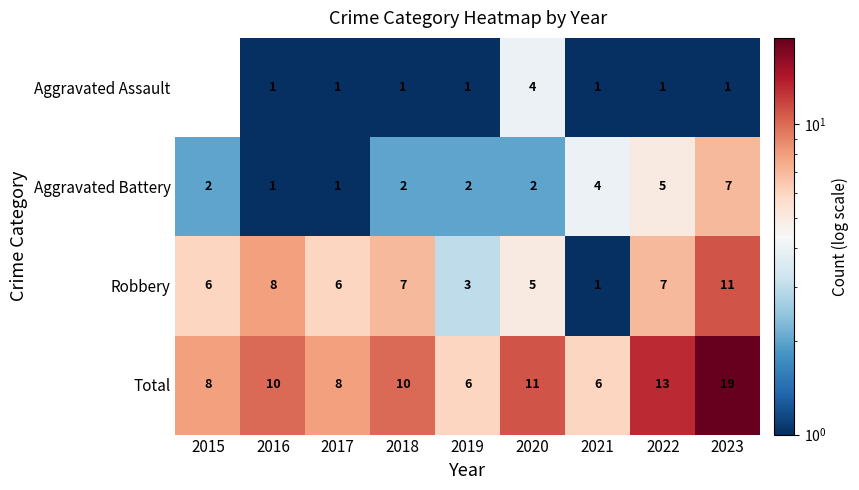

What is the sum of all Total values?

91